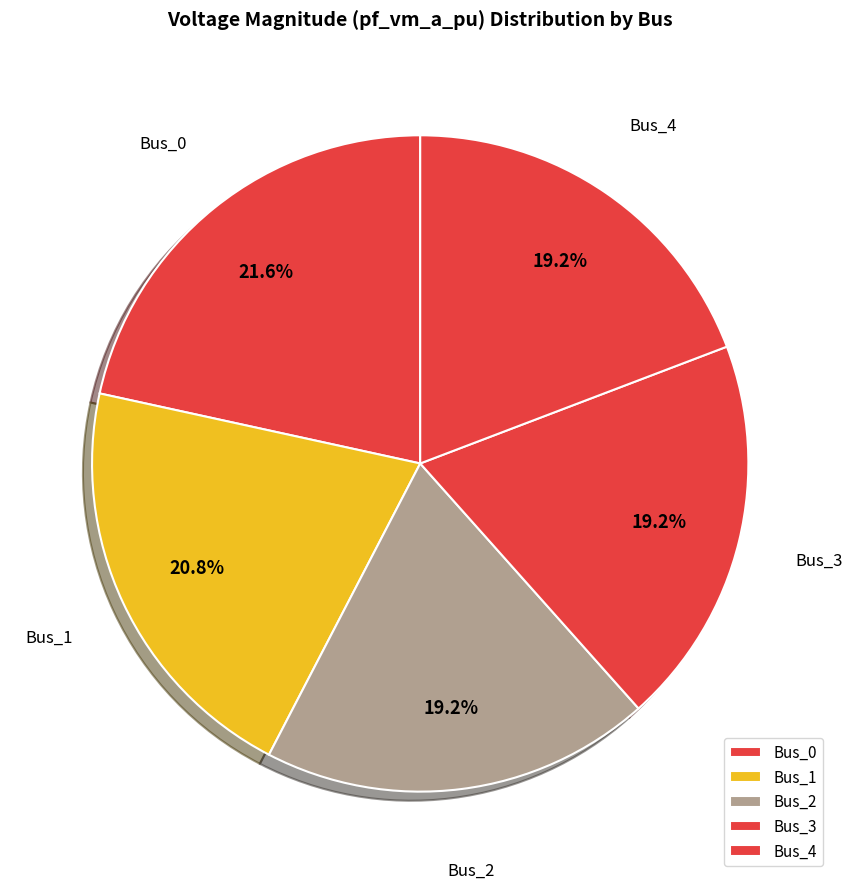

Is Bus_3 the majority of the pie?

No